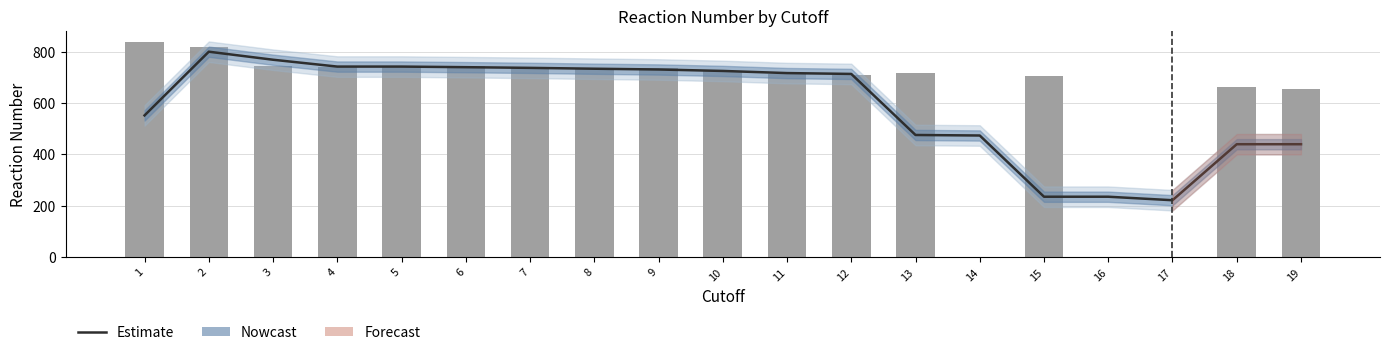

List the labels in order of Estimate value, smallest first.

17, 15, 16, 18, 19, 14, 13, 1, 12, 11, 10, 9, 8, 7, 6, 4, 5, 3, 2